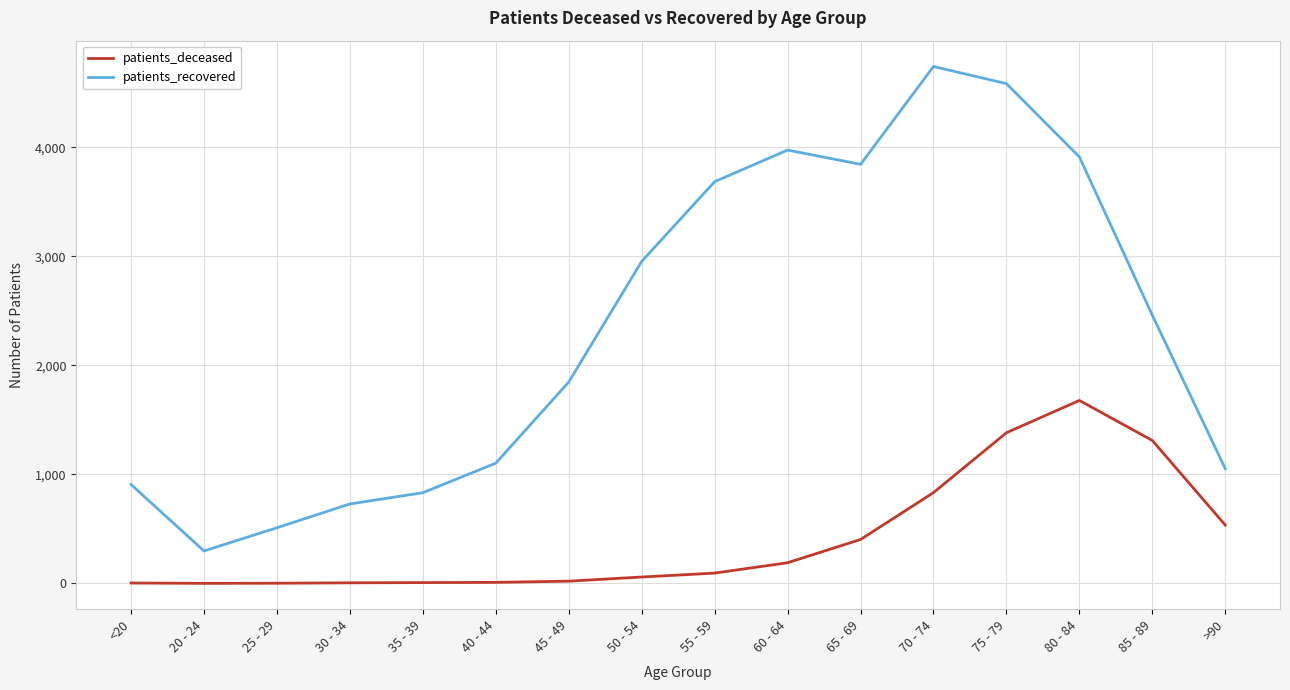

True or false: patients_deceased has a value of 4 at <20.

True